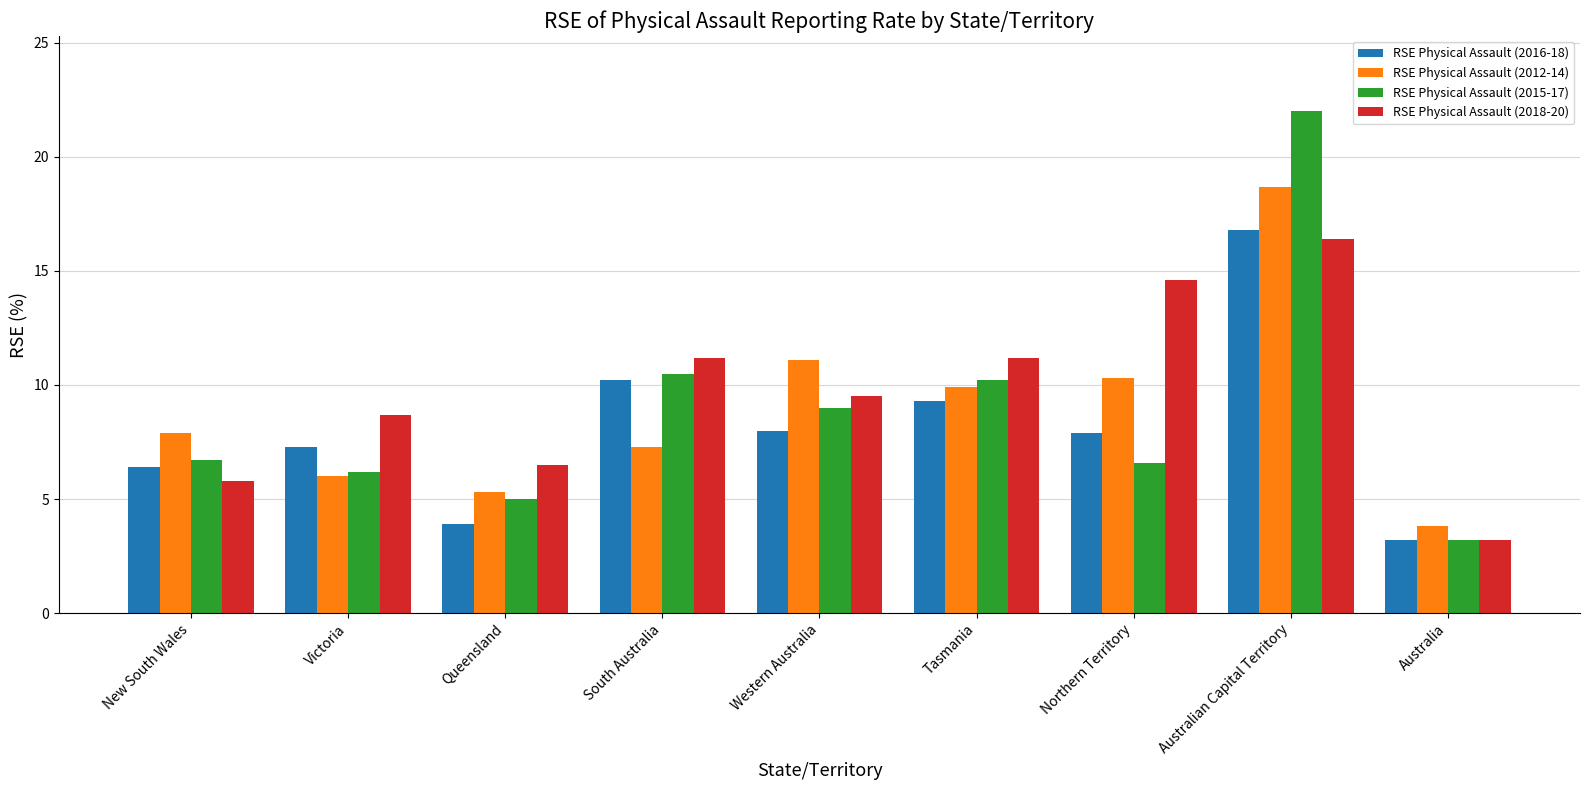

Is it true that RSE Physical Assault (2015-17) equals 5.6 at Tasmania?

False